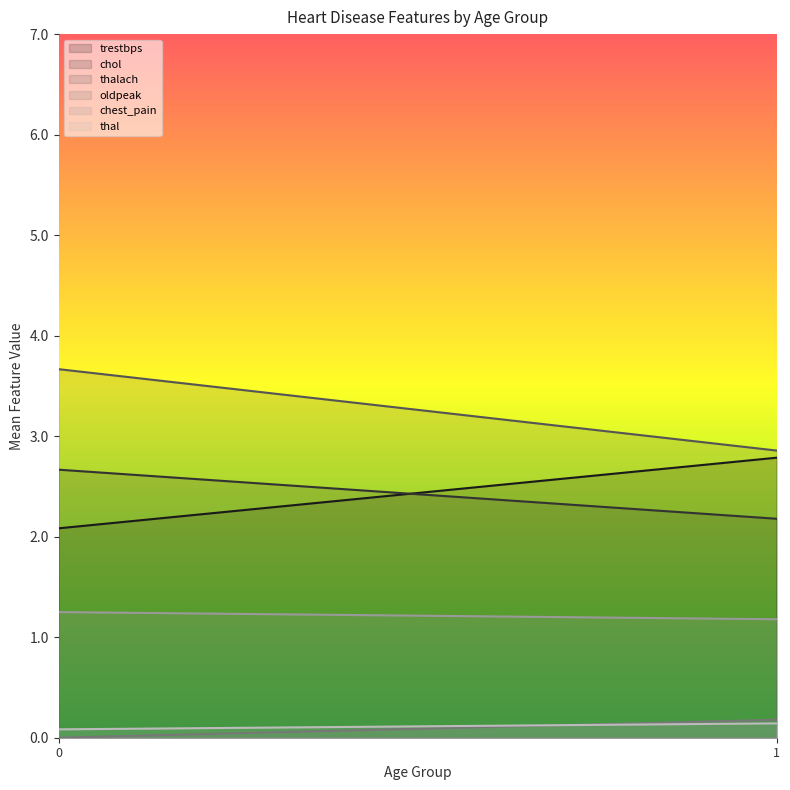

Is the value of thalach at 0 greater than the value of trestbps at 0?

Yes